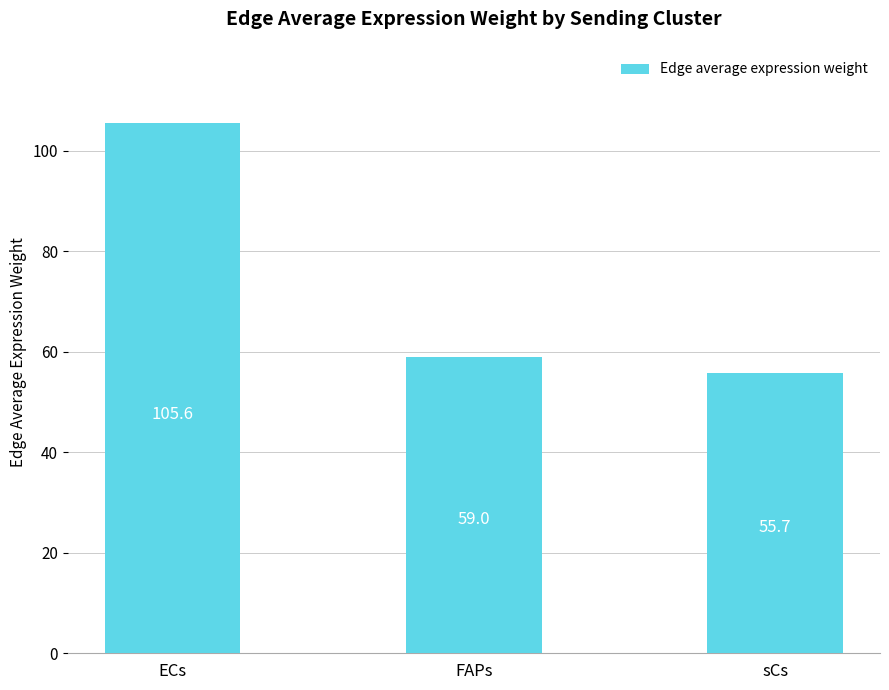

Reading left to right, list all the values displayed in this chart.

ECs=105.6	FAPs=59.0	sCs=55.7